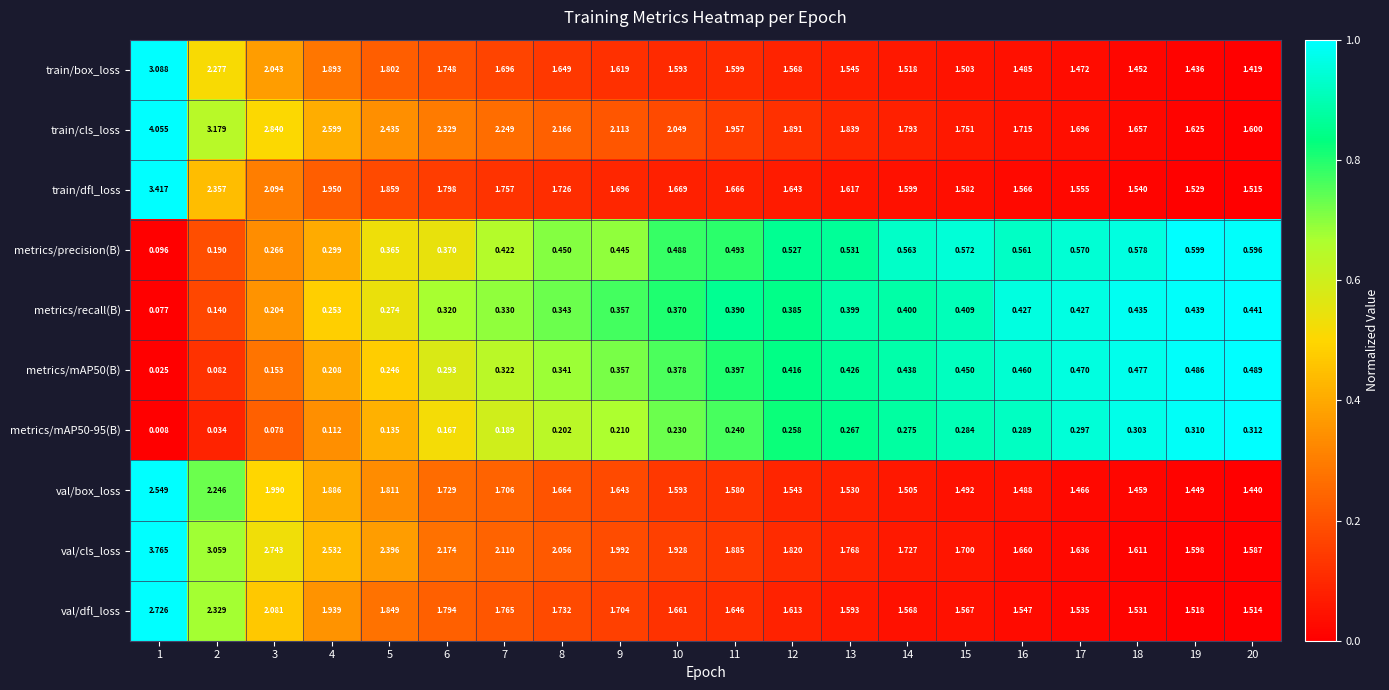

Which series has the largest total across all categories?

train/cls_loss